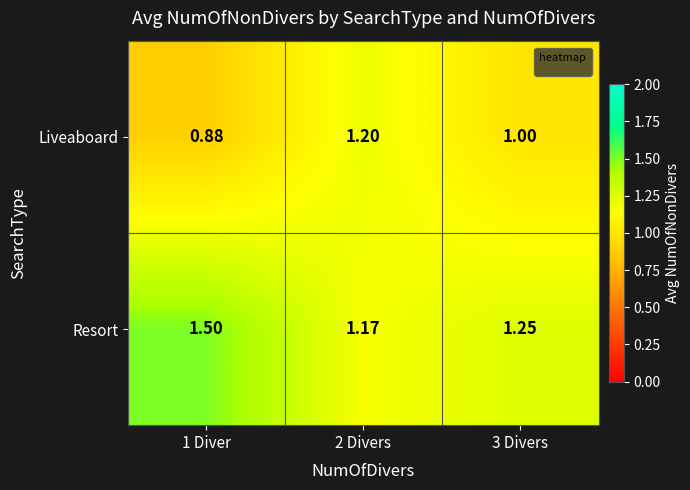

Rank the series by their maximum value, from lowest to highest.

Liveaboard, Resort